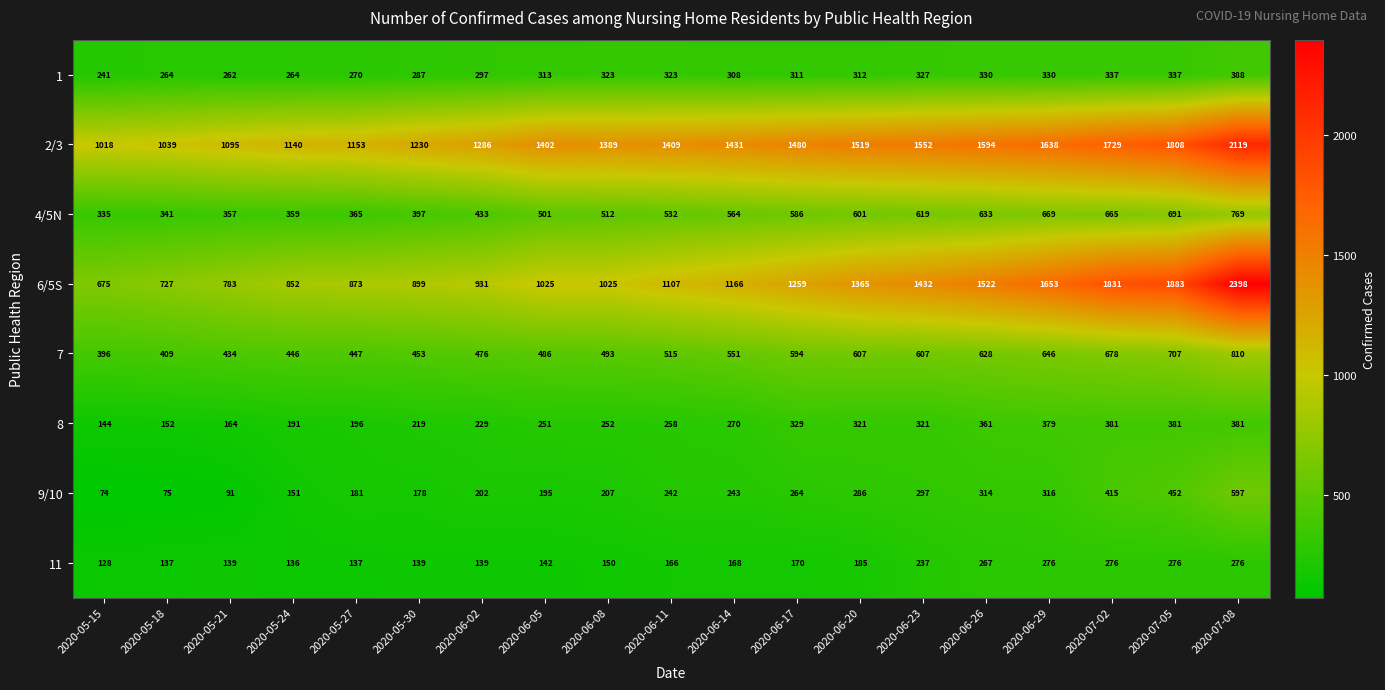

What is the difference between the maximum and second lowest values in the 6/5S series?

1671